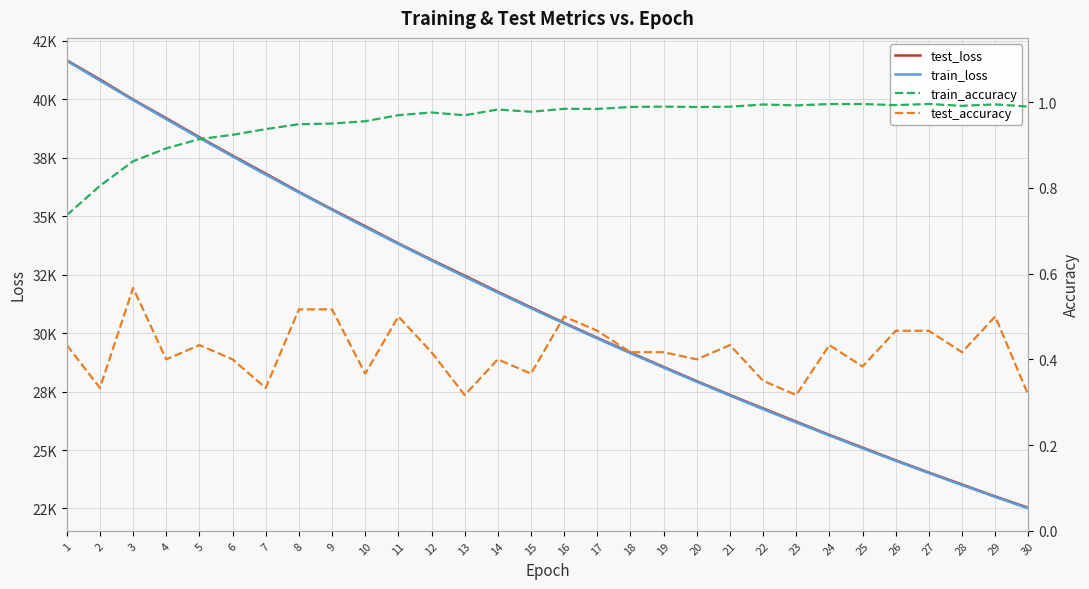

What are all the series names shown in the legend?

test_loss, train_loss, train_accuracy, test_accuracy